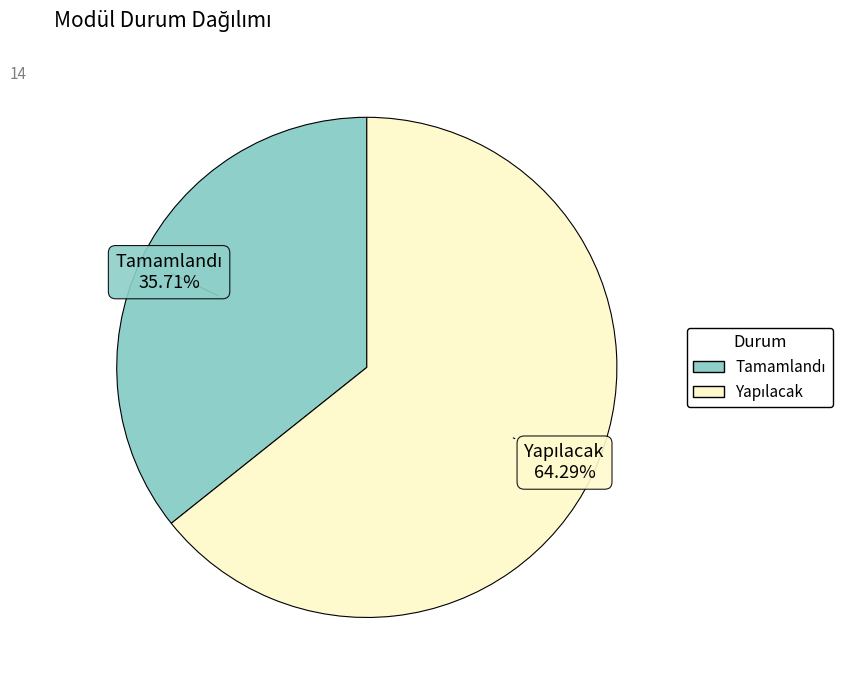

Is there a majority slice in this chart?

Yes